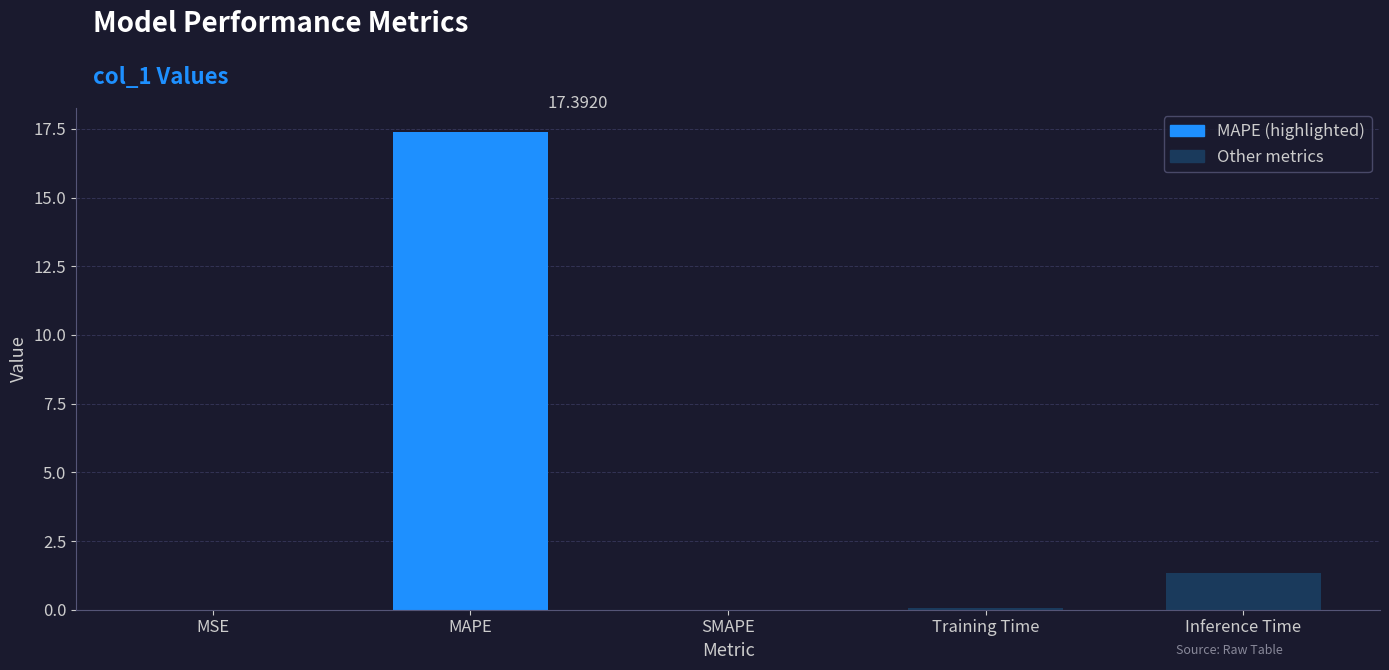

At which label is the value closest to 8?

Inference Time